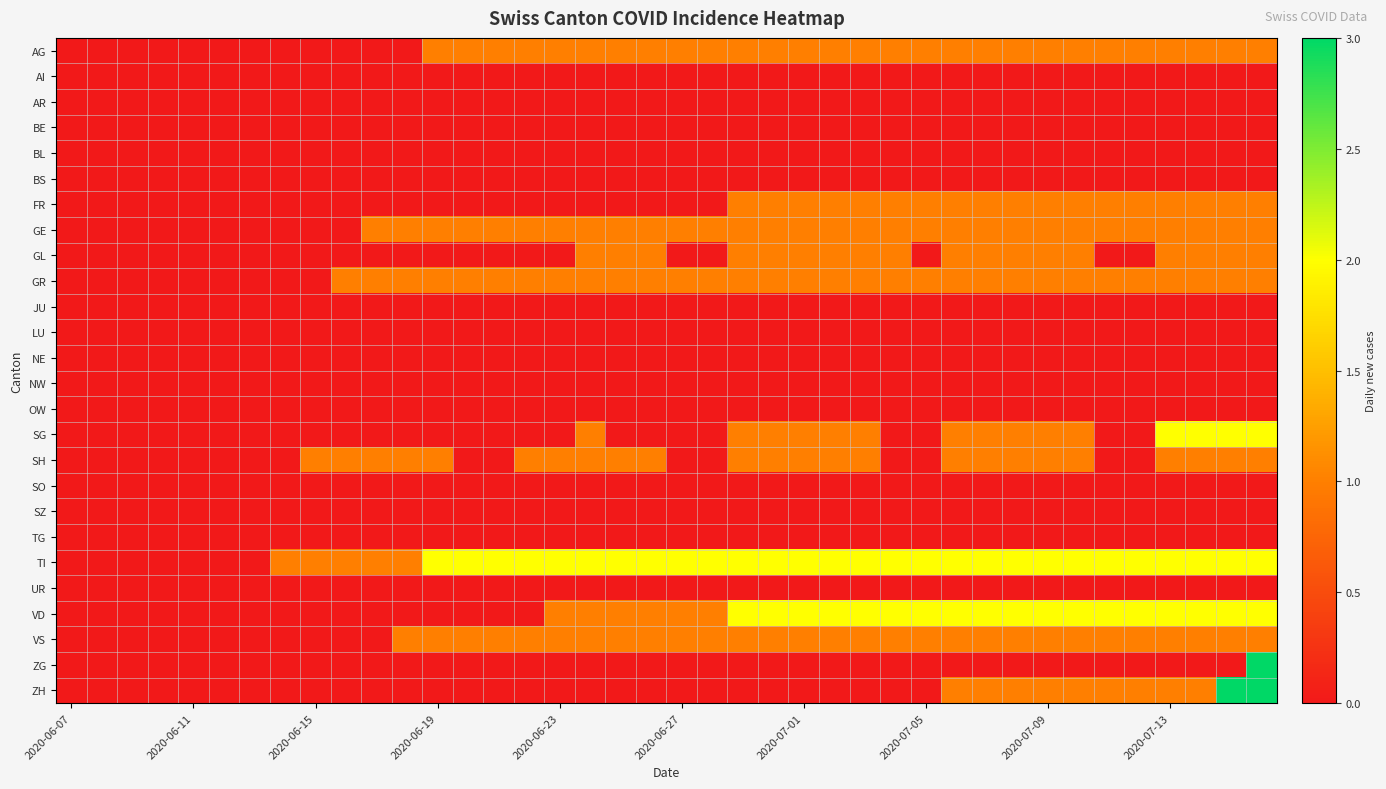

Reading left to right, what are all the values shown in this chart?

AG: 0	0	0	0	0	0	0	0	0	0	0	0	1	1	1	1	1	1	1	1	1	1	1	1	1	1	1	1	1	1	1	1	1	1	1	1	1	1	1	1
AI: 0	0	0	0	0	0	0	0	0	0	0	0	0	0	0	0	0	0	0	0	0	0	0	0	0	0	0	0	0	0	0	0	0	0	0	0	0	0	0	0
AR: 0	0	0	0	0	0	0	0	0	0	0	0	0	0	0	0	0	0	0	0	0	0	0	0	0	0	0	0	0	0	0	0	0	0	0	0	0	0	0	0
BE: 0	0	0	0	0	0	0	0	0	0	0	0	0	0	0	0	0	0	0	0	0	0	0	0	0	0	0	0	0	0	0	0	0	0	0	0	0	0	0	0
BL: 0	0	0	0	0	0	0	0	0	0	0	0	0	0	0	0	0	0	0	0	0	0	0	0	0	0	0	0	0	0	0	0	0	0	0	0	0	0	0	0
BS: 0	0	0	0	0	0	0	0	0	0	0	0	0	0	0	0	0	0	0	0	0	0	0	0	0	0	0	0	0	0	0	0	0	0	0	0	0	0	0	0
FR: 0	0	0	0	0	0	0	0	0	0	0	0	0	0	0	0	0	0	0	0	0	0	1	1	1	1	1	1	1	1	1	1	1	1	1	1	1	1	1	1
GE: 0	0	0	0	0	0	0	0	0	0	1	1	1	1	1	1	1	1	1	1	1	1	1	1	1	1	1	1	1	1	1	1	1	1	1	1	1	1	1	1
GL: 0	0	0	0	0	0	0	0	0	0	0	0	0	0	0	0	0	1	1	1	0	0	1	1	1	1	1	1	0	1	1	1	1	1	0	0	1	1	1	1
GR: 0	0	0	0	0	0	0	0	0	1	1	1	1	1	1	1	1	1	1	1	1	1	1	1	1	1	1	1	1	1	1	1	1	1	1	1	1	1	1	1
JU: 0	0	0	0	0	0	0	0	0	0	0	0	0	0	0	0	0	0	0	0	0	0	0	0	0	0	0	0	0	0	0	0	0	0	0	0	0	0	0	0
LU: 0	0	0	0	0	0	0	0	0	0	0	0	0	0	0	0	0	0	0	0	0	0	0	0	0	0	0	0	0	0	0	0	0	0	0	0	0	0	0	0
NE: 0	0	0	0	0	0	0	0	0	0	0	0	0	0	0	0	0	0	0	0	0	0	0	0	0	0	0	0	0	0	0	0	0	0	0	0	0	0	0	0
NW: 0	0	0	0	0	0	0	0	0	0	0	0	0	0	0	0	0	0	0	0	0	0	0	0	0	0	0	0	0	0	0	0	0	0	0	0	0	0	0	0
OW: 0	0	0	0	0	0	0	0	0	0	0	0	0	0	0	0	0	0	0	0	0	0	0	0	0	0	0	0	0	0	0	0	0	0	0	0	0	0	0	0
SG: 0	0	0	0	0	0	0	0	0	0	0	0	0	0	0	0	0	1	0	0	0	0	1	1	1	1	1	0	0	1	1	1	1	1	0	0	2	2	2	2
SH: 0	0	0	0	0	0	0	0	1	1	1	1	1	0	0	1	1	1	1	1	0	0	1	1	1	1	1	0	0	1	1	1	1	1	0	0	1	1	1	1
SO: 0	0	0	0	0	0	0	0	0	0	0	0	0	0	0	0	0	0	0	0	0	0	0	0	0	0	0	0	0	0	0	0	0	0	0	0	0	0	0	0
SZ: 0	0	0	0	0	0	0	0	0	0	0	0	0	0	0	0	0	0	0	0	0	0	0	0	0	0	0	0	0	0	0	0	0	0	0	0	0	0	0	0
TG: 0	0	0	0	0	0	0	0	0	0	0	0	0	0	0	0	0	0	0	0	0	0	0	0	0	0	0	0	0	0	0	0	0	0	0	0	0	0	0	0
TI: 0	0	0	0	0	0	0	1	1	1	1	1	2	2	2	2	2	2	2	2	2	2	2	2	2	2	2	2	2	2	2	2	2	2	2	2	2	2	2	2
UR: 0	0	0	0	0	0	0	0	0	0	0	0	0	0	0	0	0	0	0	0	0	0	0	0	0	0	0	0	0	0	0	0	0	0	0	0	0	0	0	0
VD: 0	0	0	0	0	0	0	0	0	0	0	0	0	0	0	0	1	1	1	1	1	1	2	2	2	2	2	2	2	2	2	2	2	2	2	2	2	2	2	2
VS: 0	0	0	0	0	0	0	0	0	0	0	1	1	1	1	1	1	1	1	1	1	1	1	1	1	1	1	1	1	1	1	1	1	1	1	1	1	1	1	1
ZG: 0	0	0	0	0	0	0	0	0	0	0	0	0	0	0	0	0	0	0	0	0	0	0	0	0	0	0	0	0	0	0	0	0	0	0	0	0	0	0	3
ZH: 0	0	0	0	0	0	0	0	0	0	0	0	0	0	0	0	0	0	0	0	0	0	0	0	0	0	0	0	0	1	1	1	1	1	1	1	1	1	3	3